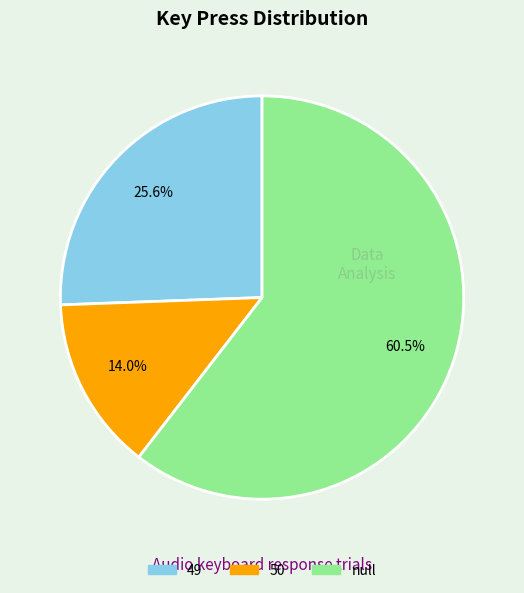

Between 49 and 50, which is larger?

49